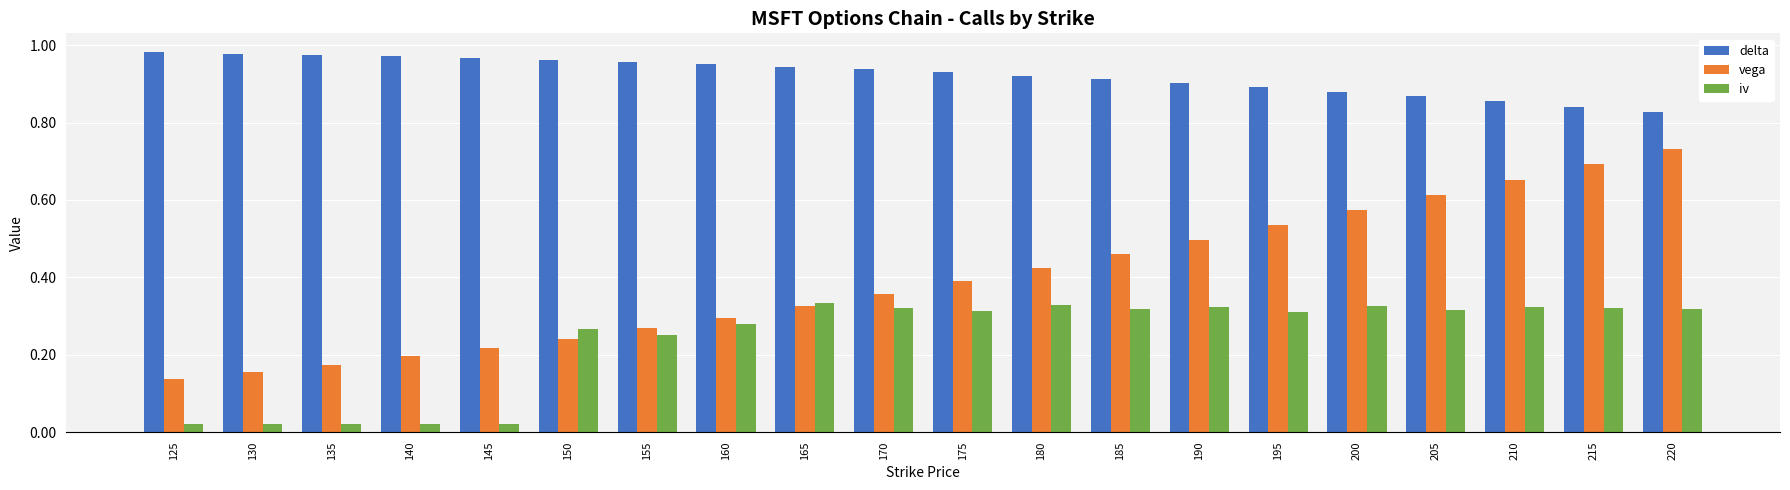

Rank the series by their maximum value, from lowest to highest.

iv, vega, delta